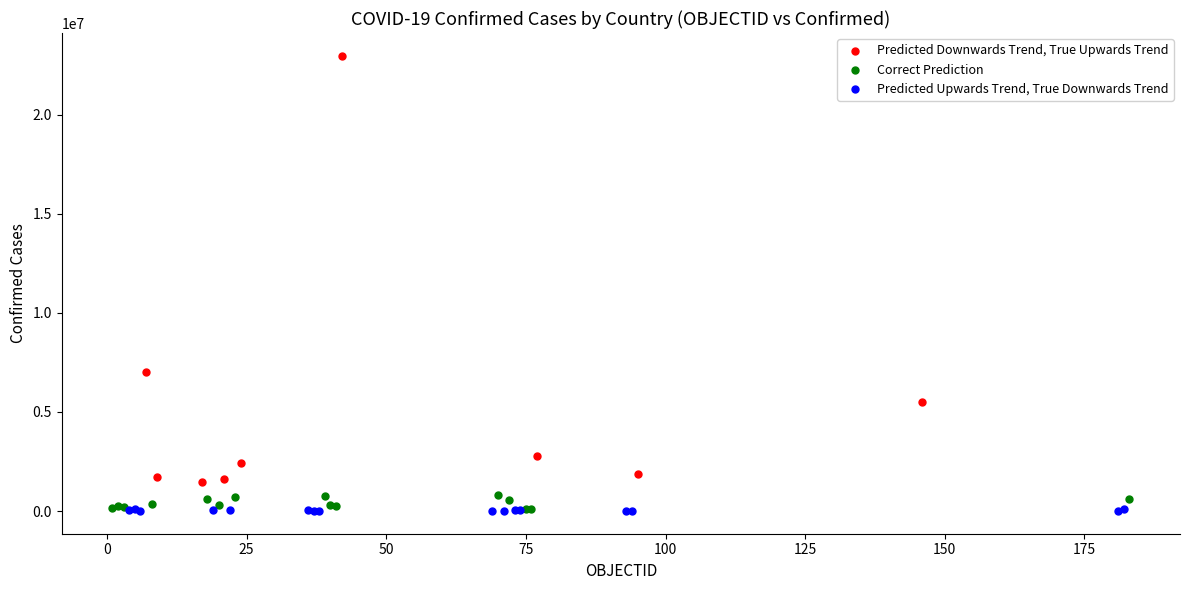

Which series contains the highest Y value?

Predicted Downwards Trend, True Upwards Trend